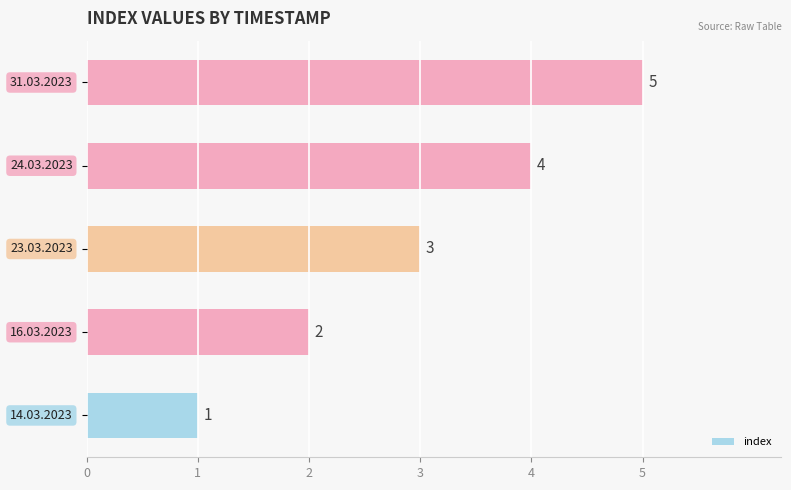

What is the average value?

3